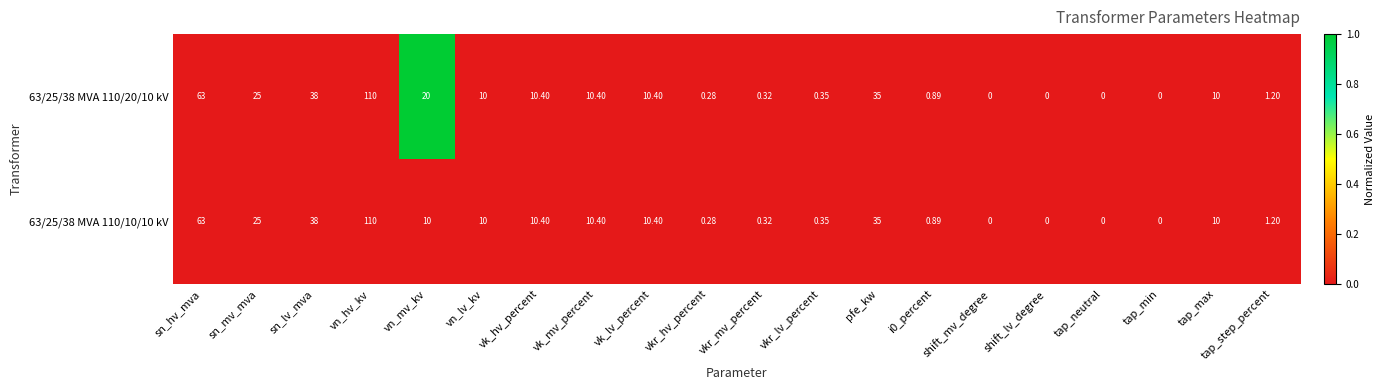

Is the value of 63/25/38 MVA 110/20/10 kV at vkr_mv_percent greater than the value of 63/25/38 MVA 110/10/10 kV at sn_lv_mva?

No